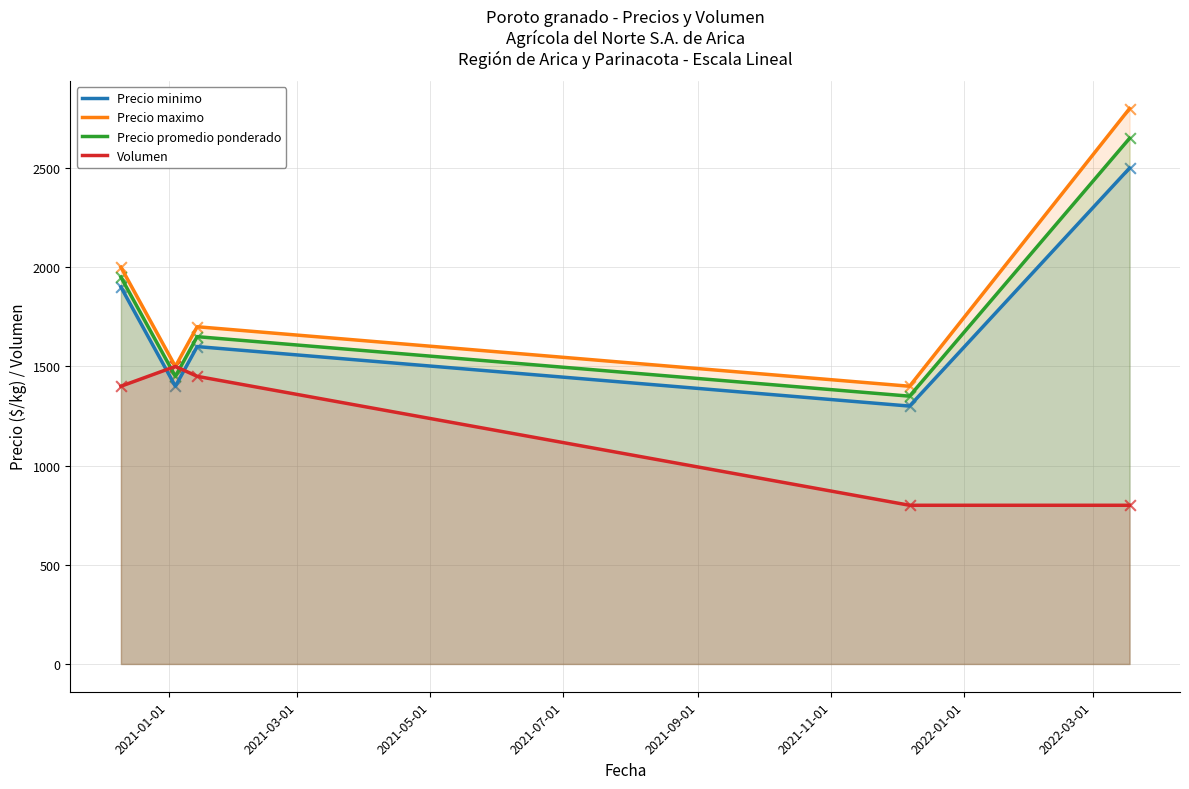

Which series has the largest total across all categories?

Precio maximo